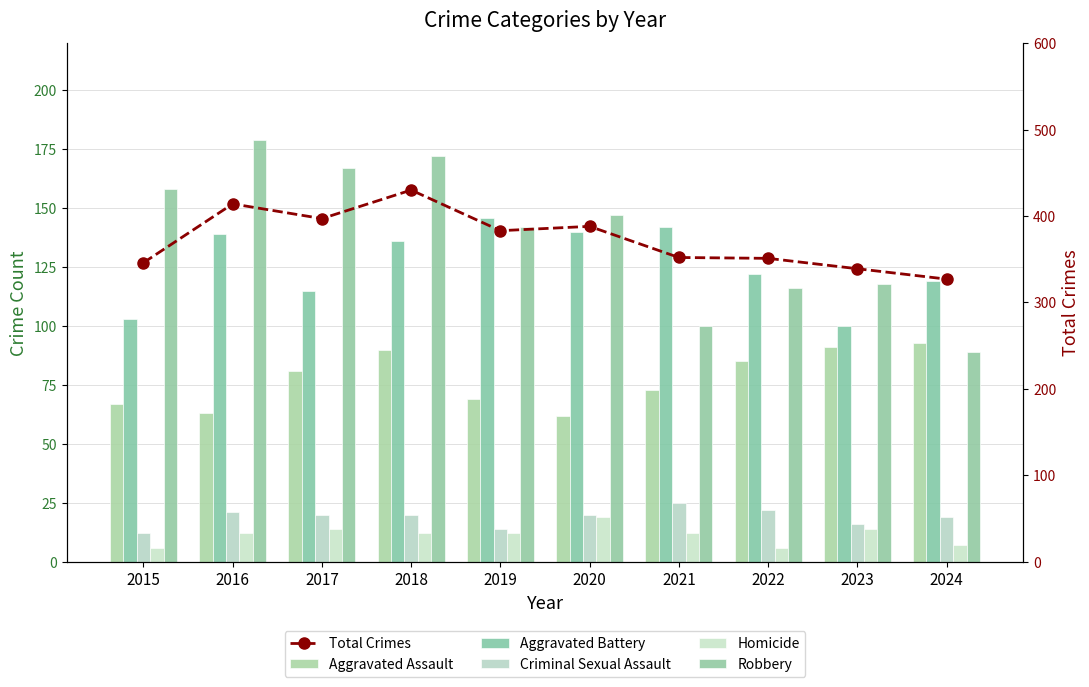

What is the difference between the second highest and minimum values in the Total Crimes series?

87